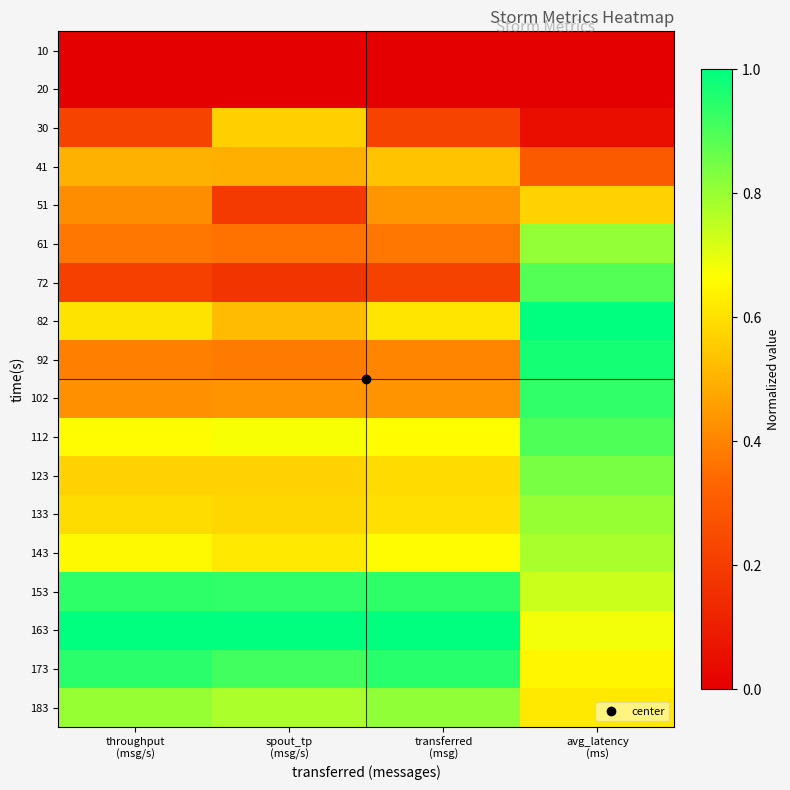

At which category is the sum across all series the highest?

avg_latency
(ms)